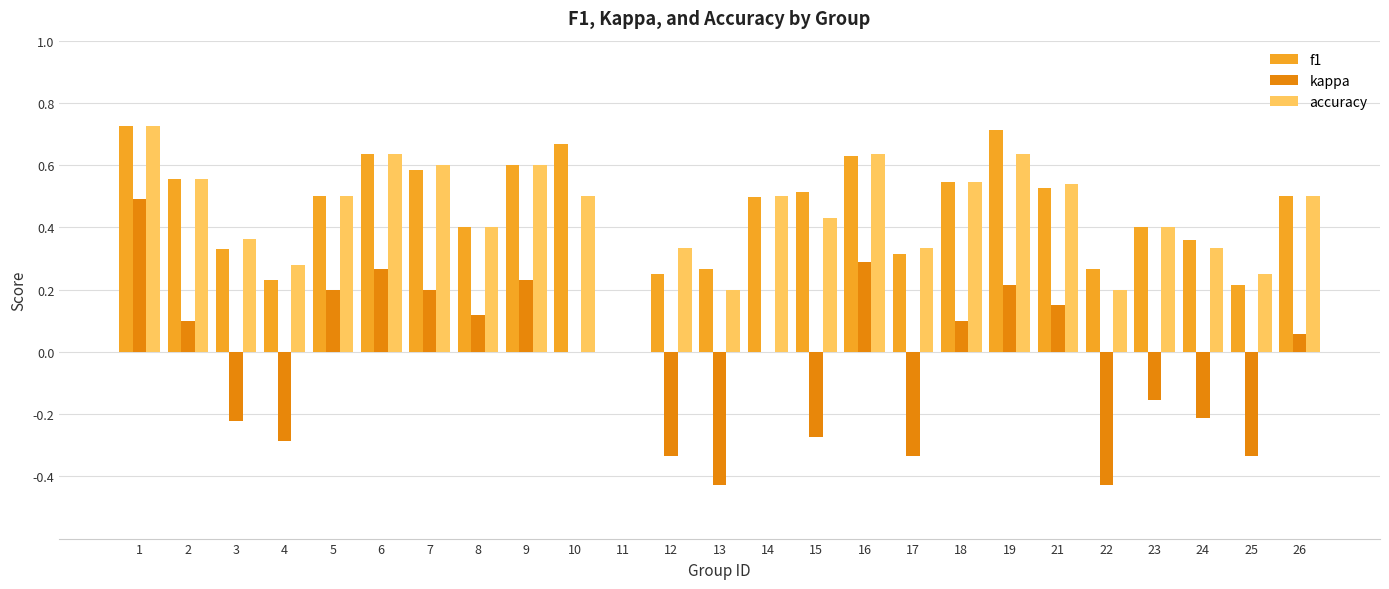

Which series changed the most between 4 and 15?

f1